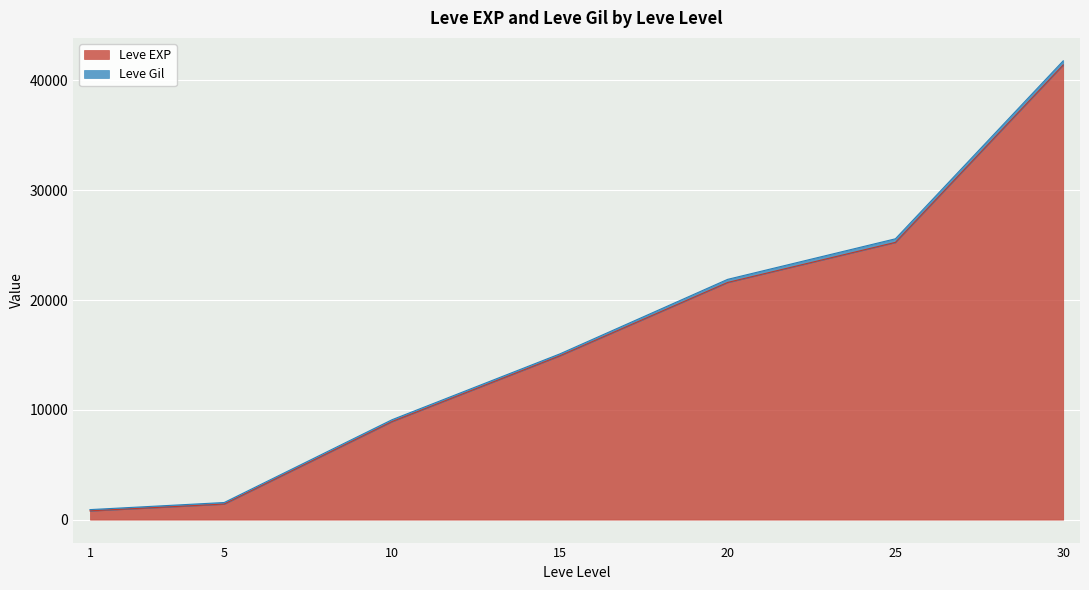

How many lines are shown in the chart?

2